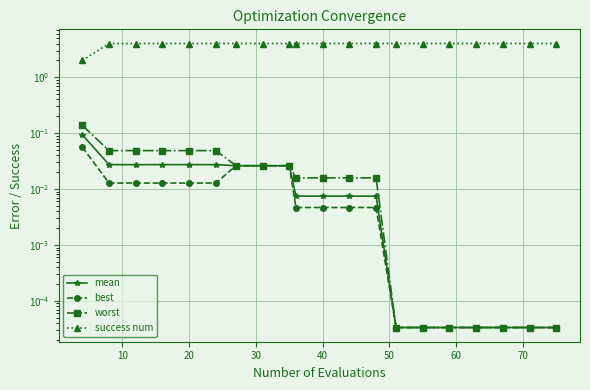

What is the maximum value shown in the chart?

4.0